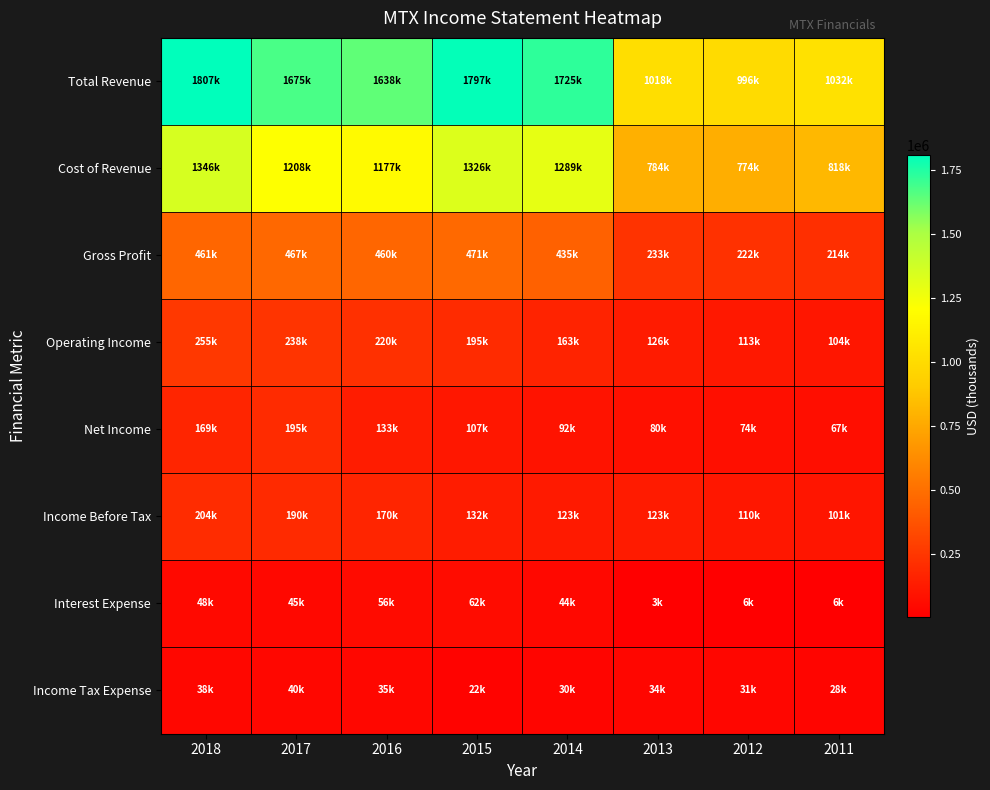

Between 2014 and 2013, which series saw the biggest shift?

Total Revenue